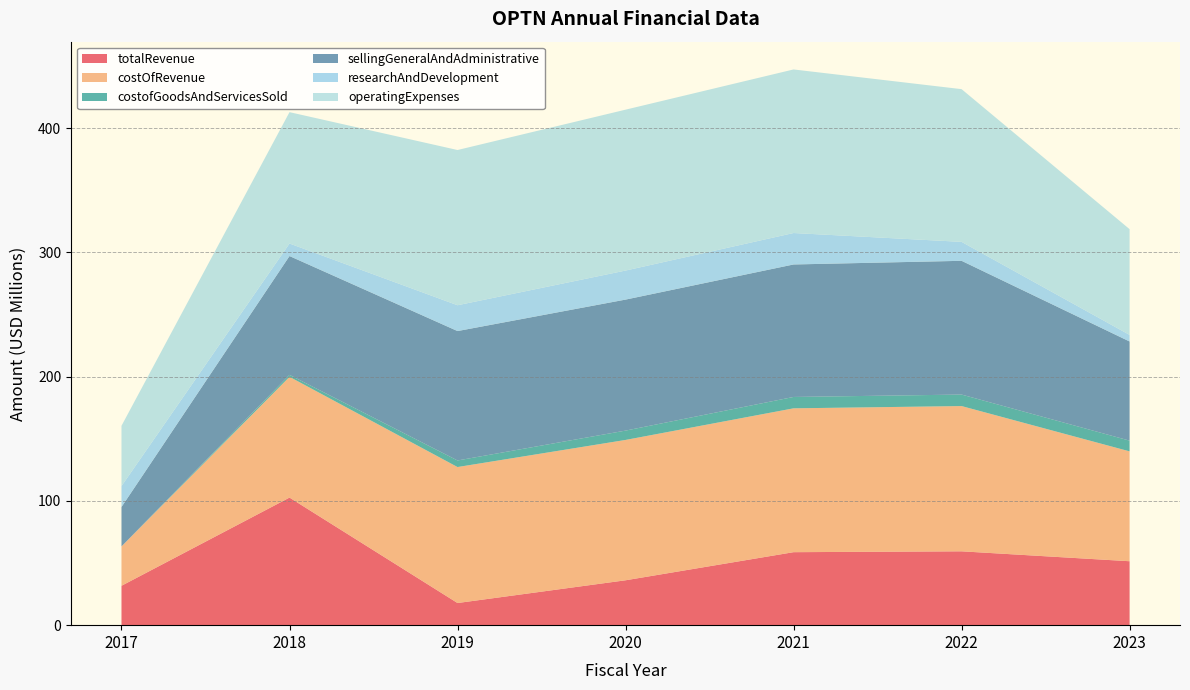

Reading left to right, extract all data points from this chart.

totalRevenue: 2017=31698000	2018=102683000	2019=17820000	2020=36125000	2021=58746000	2022=59433000	2023=51459000
costOfRevenue: 2017=31698000	2018=97206000	2019=109449000	2020=112958000	2021=115784000	2022=116912000	2023=88432000
costofGoodsAndServicesSold: 2017=0	2018=1588000	2019=5294000	2020=7520000	2021=9151000	2022=9263000	2023=8633000
sellingGeneralAndAdministrative: 2017=31698000	2018=95618000	2019=104155000	2020=105438000	2021=106633000	2022=107649000	2023=79799000
researchAndDevelopment: 2017=16832000	2018=10099000	2019=20783000	2020=23378000	2021=25318000	2022=15260000	2023=5303000
operatingExpenses: 2017=48530000	2018=105717000	2019=124938000	2020=129493000	2021=131651000	2022=122909000	2023=85102000